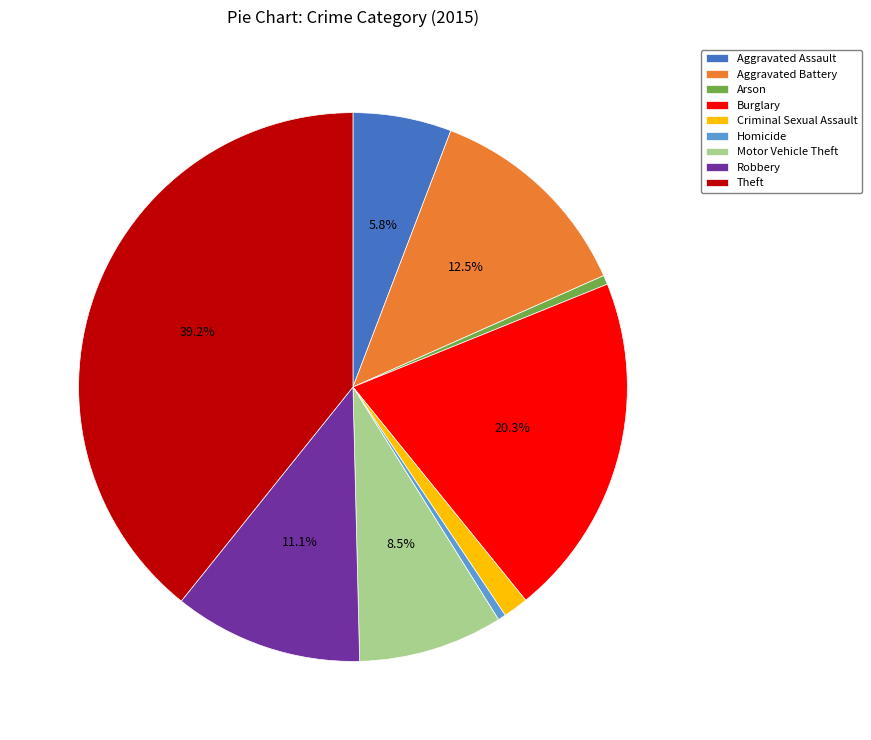

Count the number of slices in the pie.

9